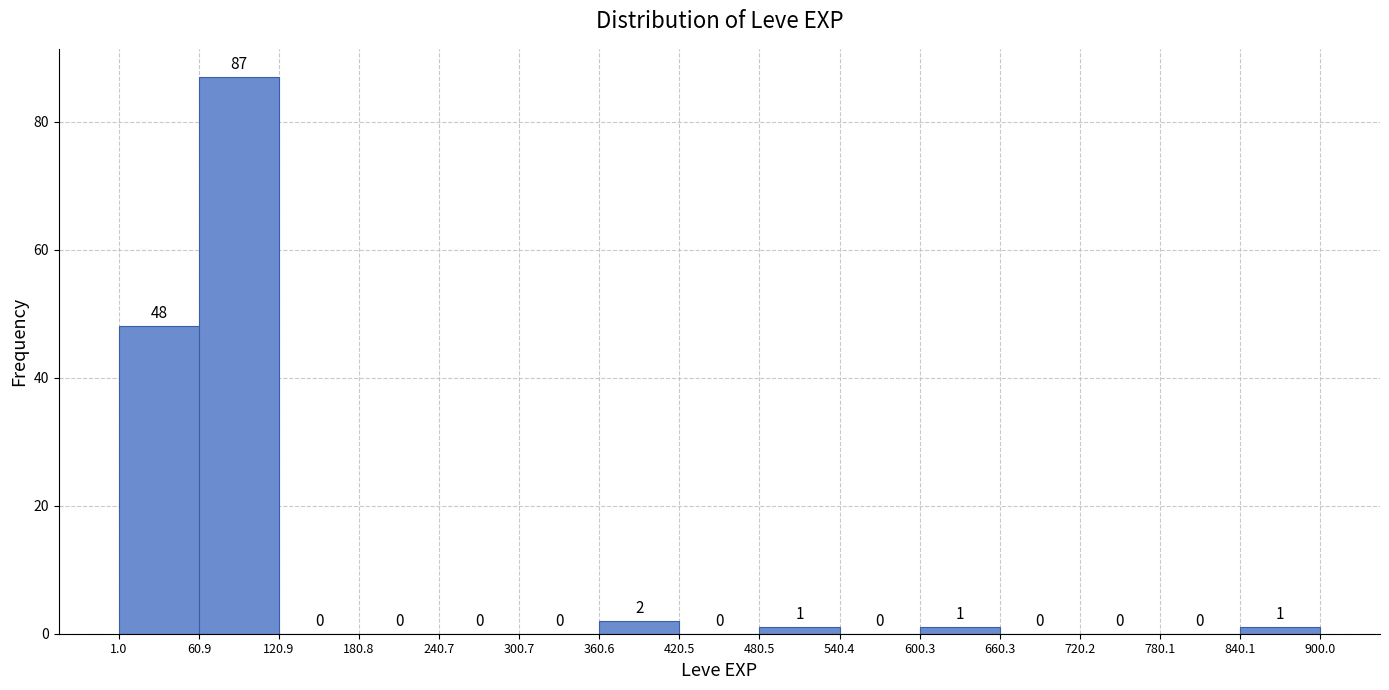

What is the height of the bar covering 360.6 to 420.5 on the x-axis?

2